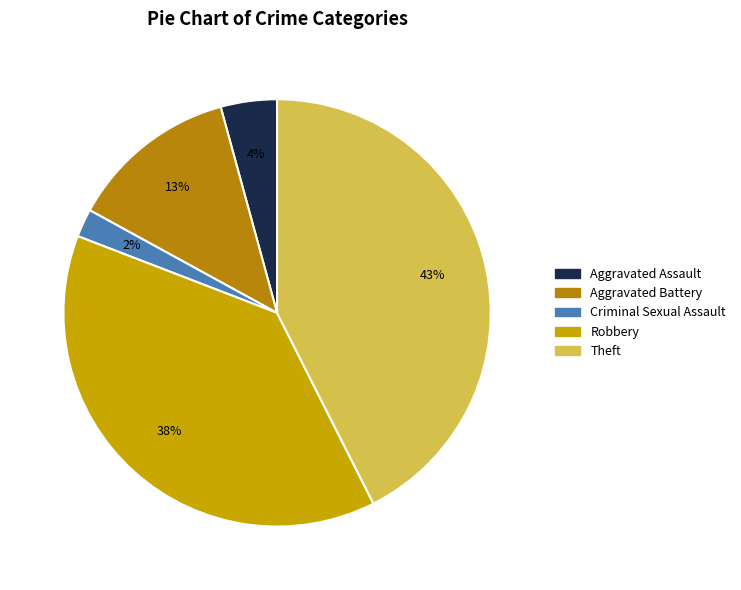

Which slice is the largest?

Theft